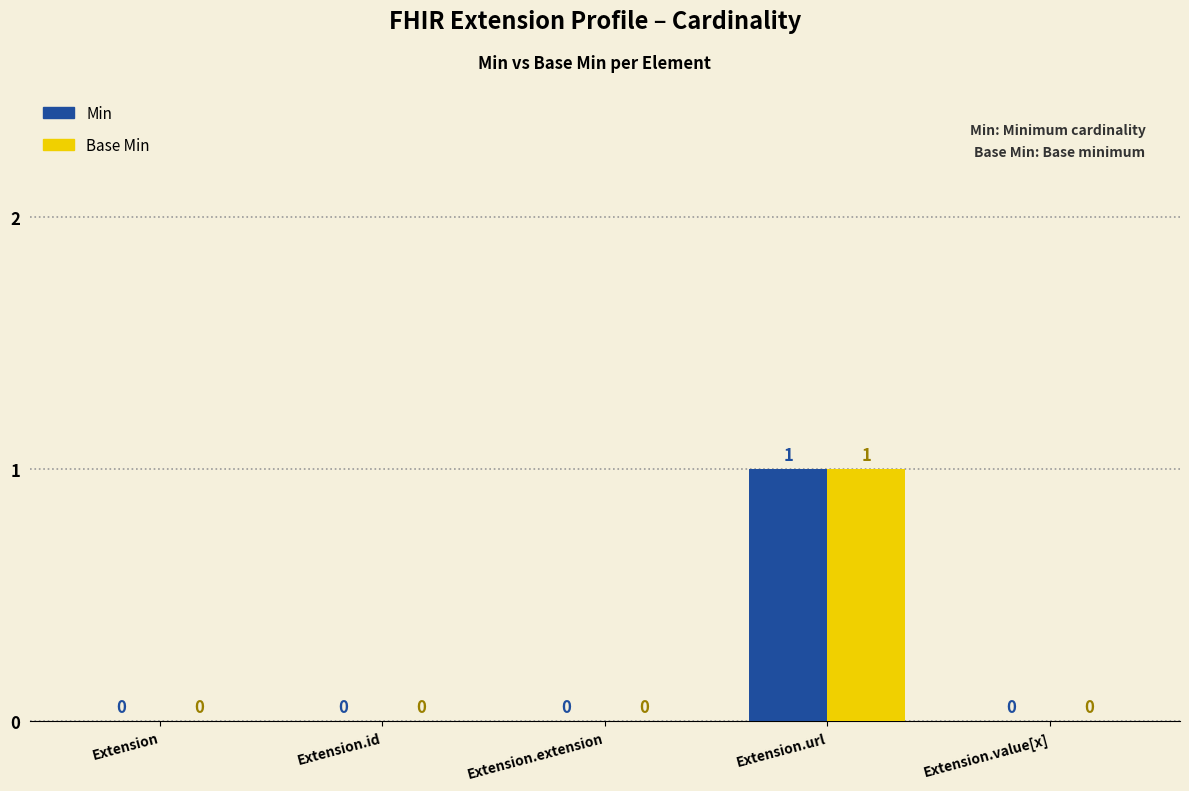

Which label corresponds to the largest value in the chart?

Extension.url